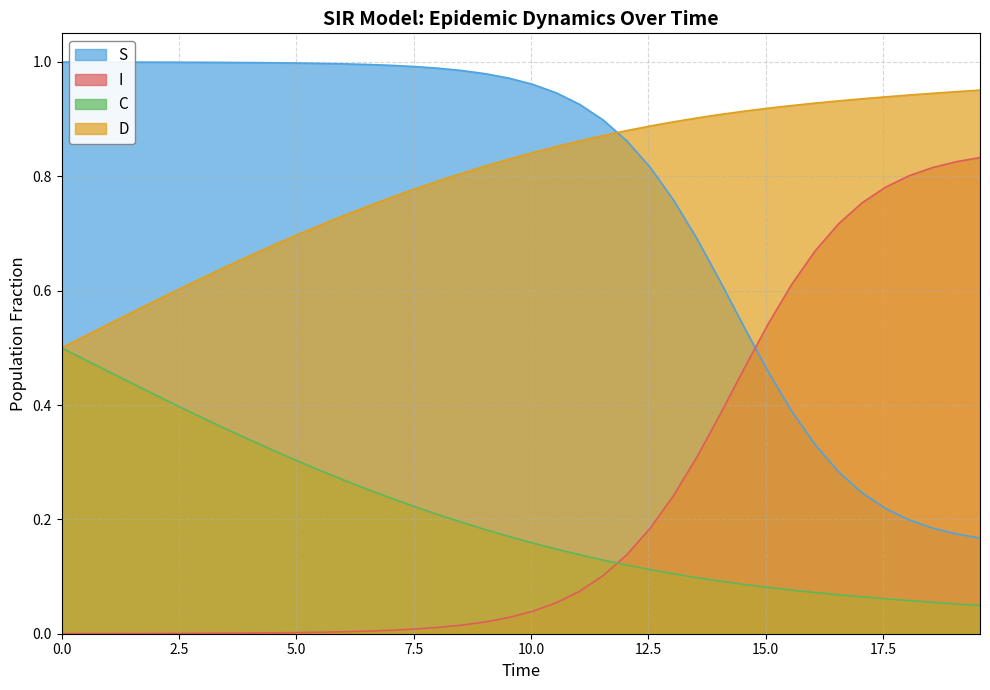

List the series in order of their peak value, lowest first.

C, I, D, S